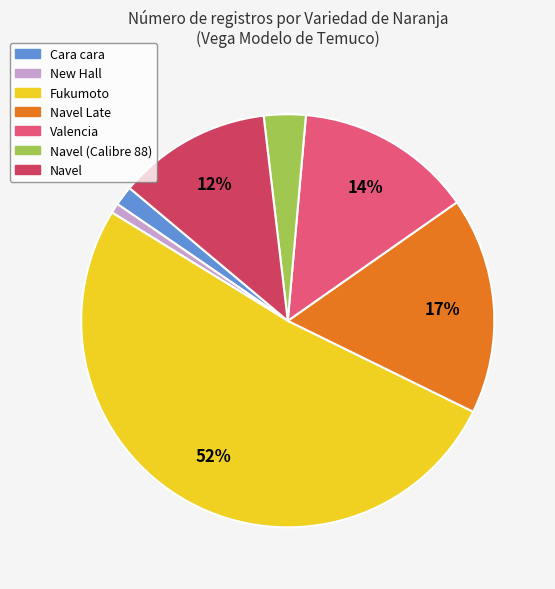

To the nearest percent, what is the average slice percentage?

14%